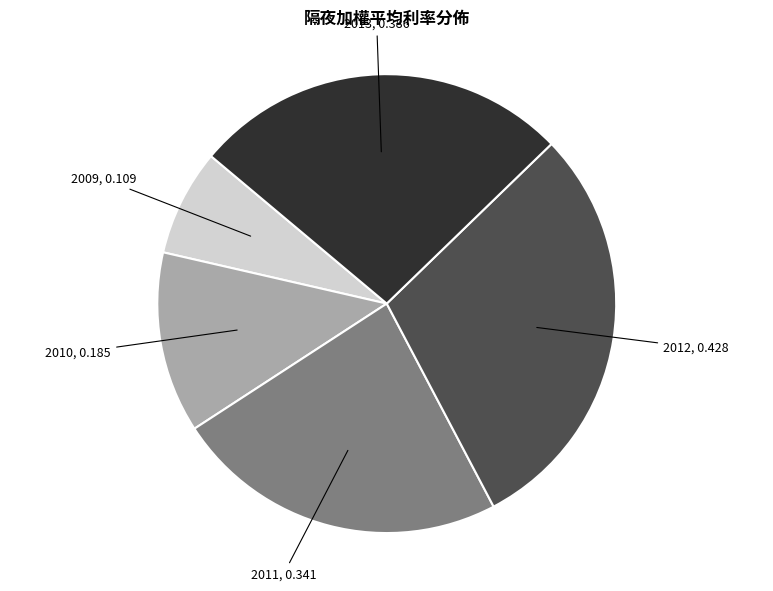

Is 2012 the majority of the pie?

No